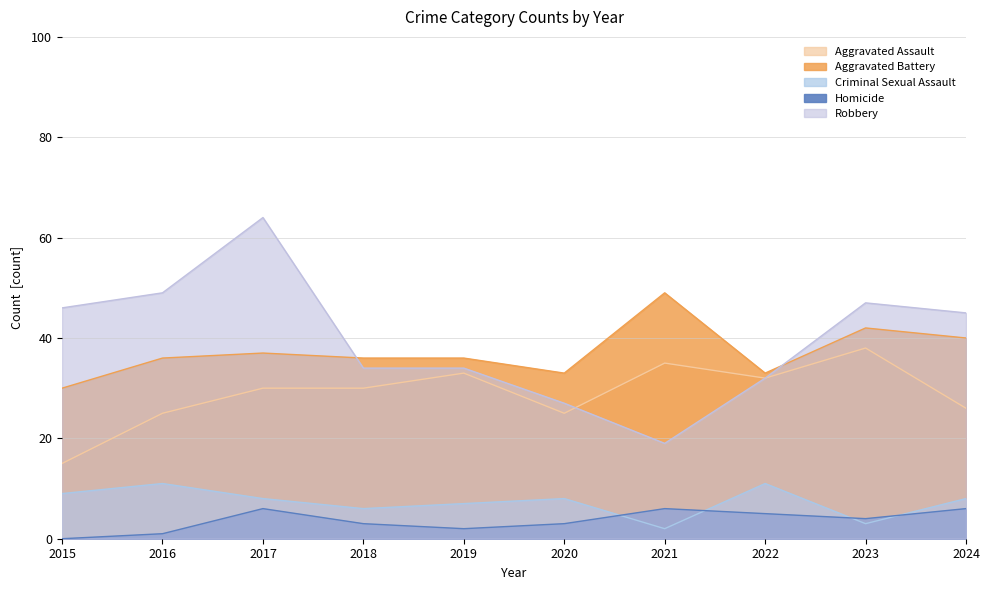

Rank the categories by Aggravated Battery value from lowest to highest.

2015, 2020, 2022, 2016, 2018, 2019, 2017, 2024, 2023, 2021